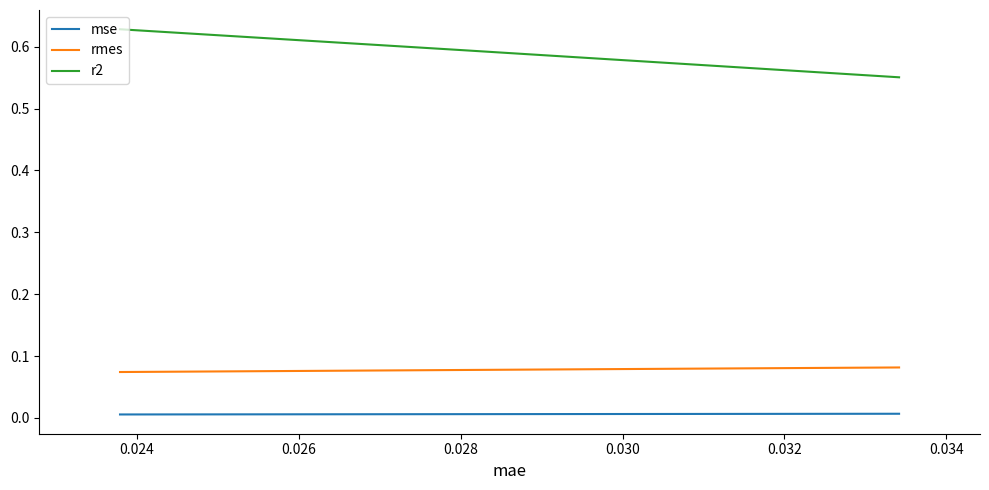

At how many categories does at least one series exceed 0?

3